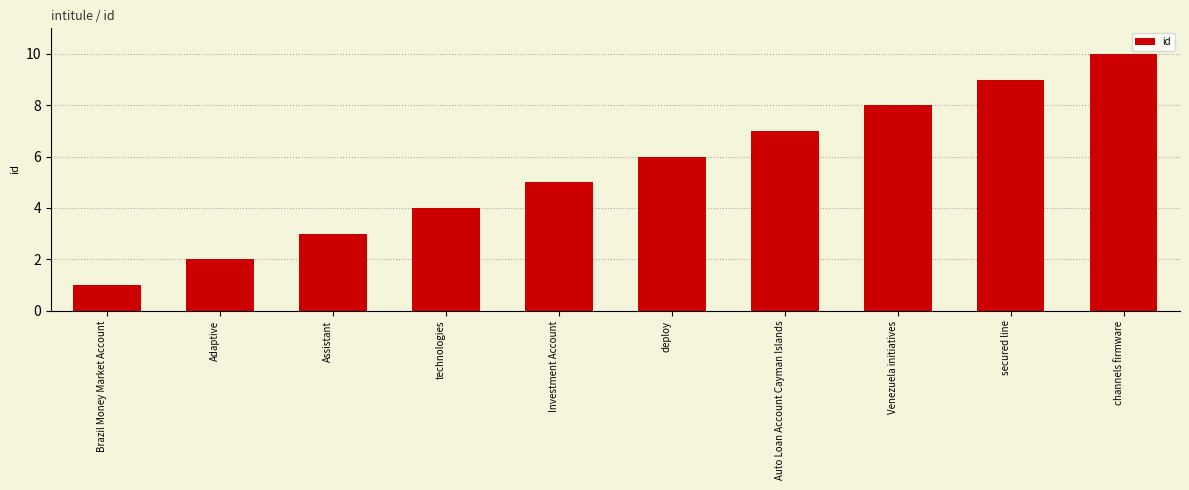

What is the approximate value at Auto Loan Account Cayman Islands?

7